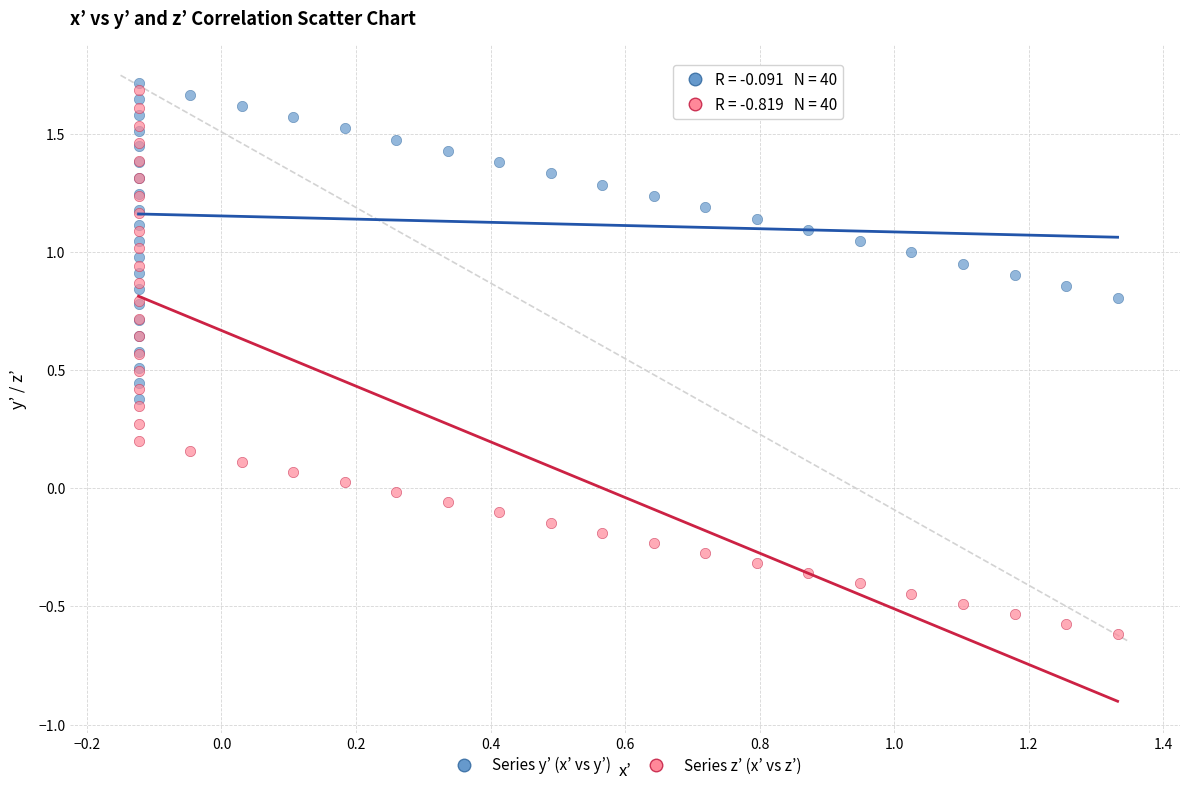

Which series has the largest Y range (max minus min)?

Series z’ (x’ vs z’)